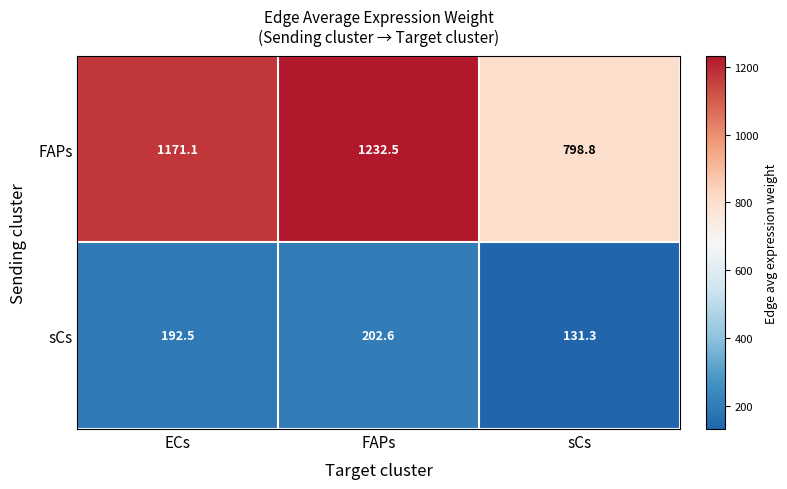

What is the minimum value for FAPs?

798.8